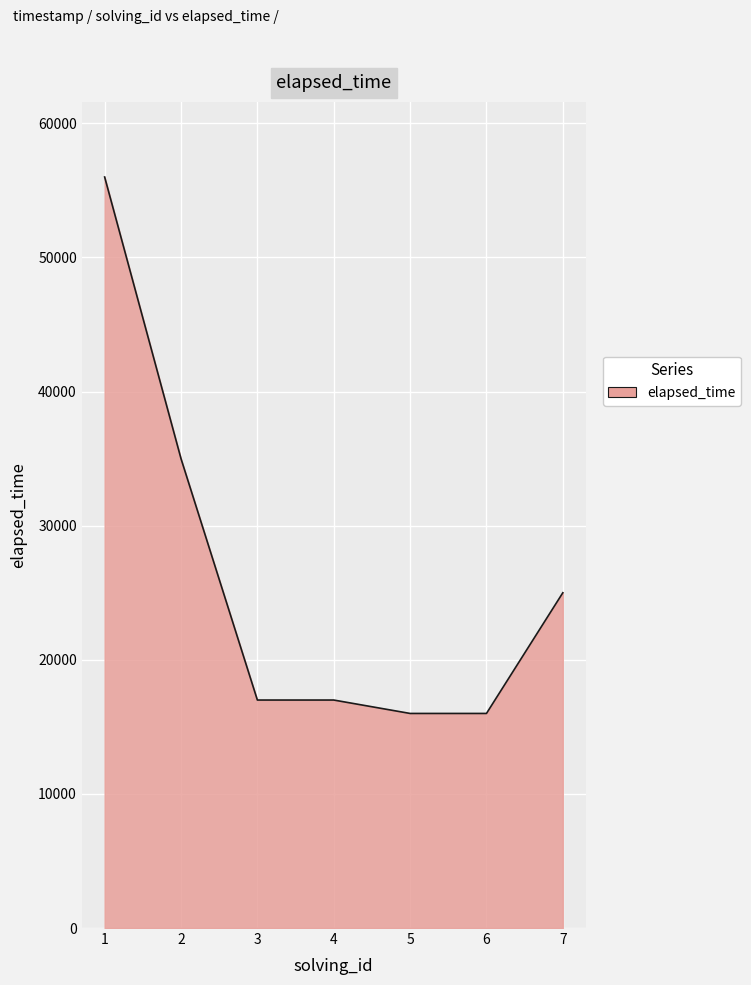

Where does the data first go above 17000?

1